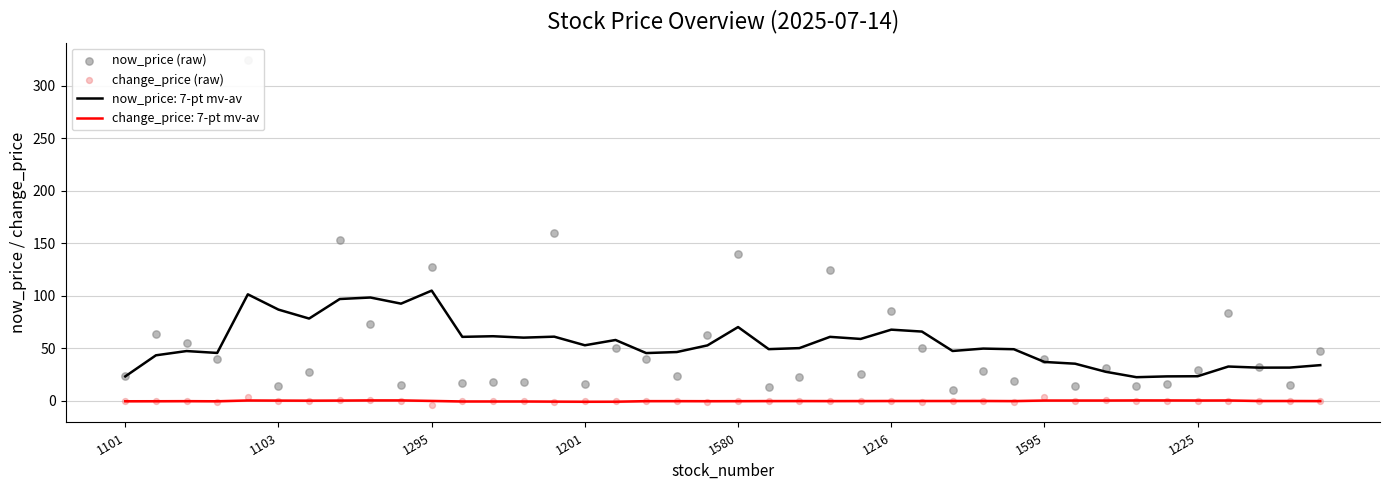

Which series contains the highest Y value?

now_price (raw)